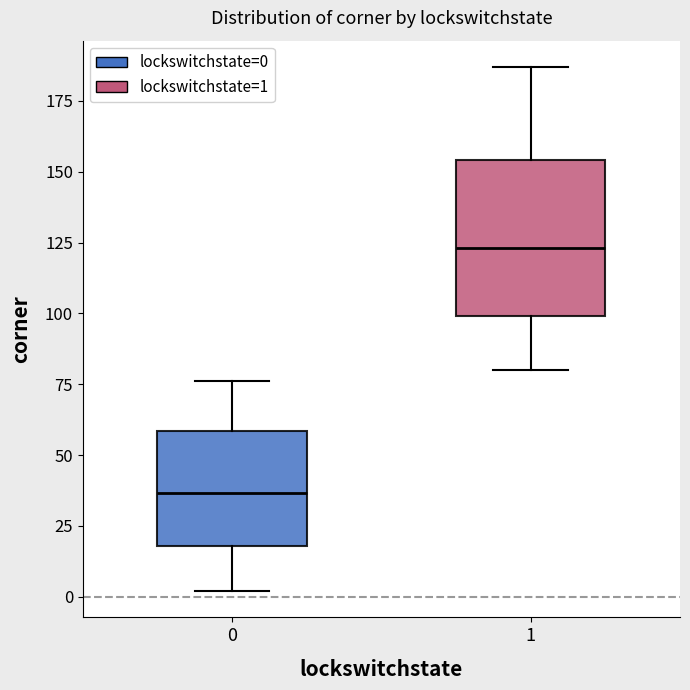

Which box has the highest median line?

1